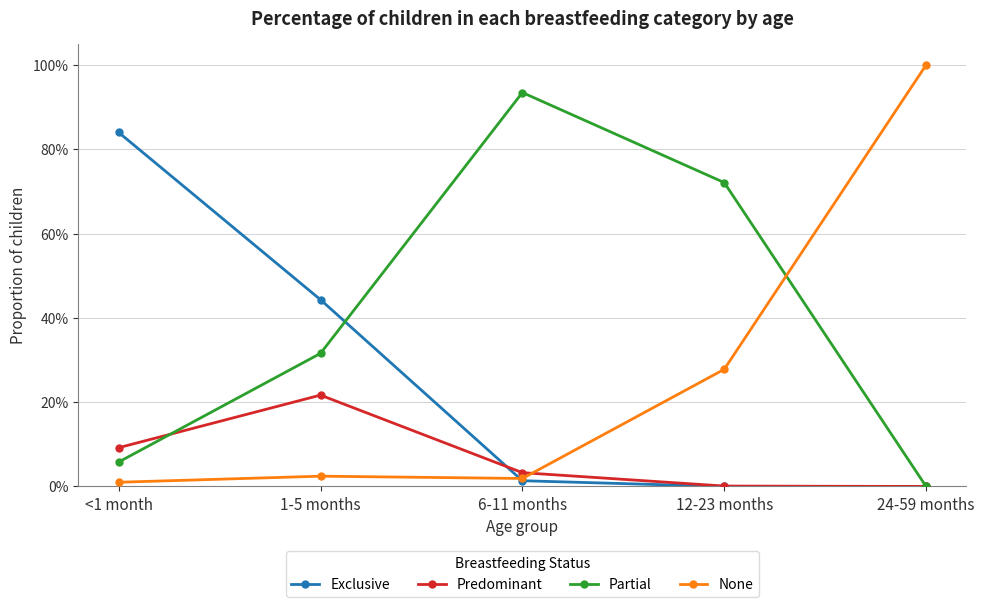

Reading left to right, what are all the values shown in this chart?

Exclusive: 0.8	0.4	0.0	0.0	0.0
Predominant: 0.1	0.2	0.0	0.0	0.0
Partial: 0.1	0.3	0.9	0.7	0.0
None: 0.0	0.0	0.0	0.3	1.0